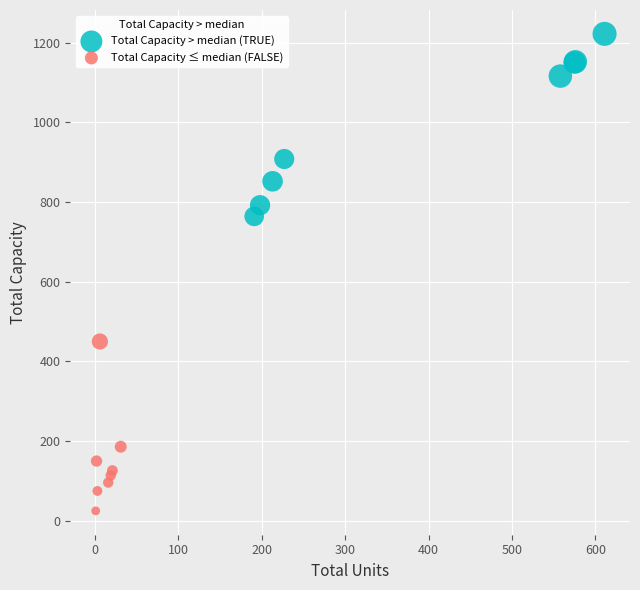

Which series reaches the maximum Y coordinate?

Total Capacity > median (TRUE)